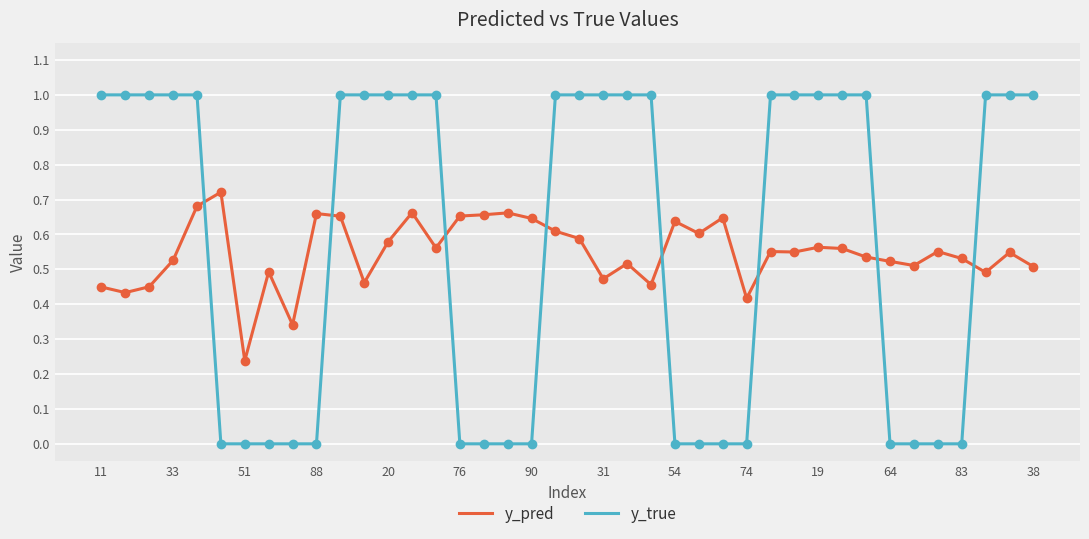

List the series in order of their peak value, highest first.

y_true, y_pred